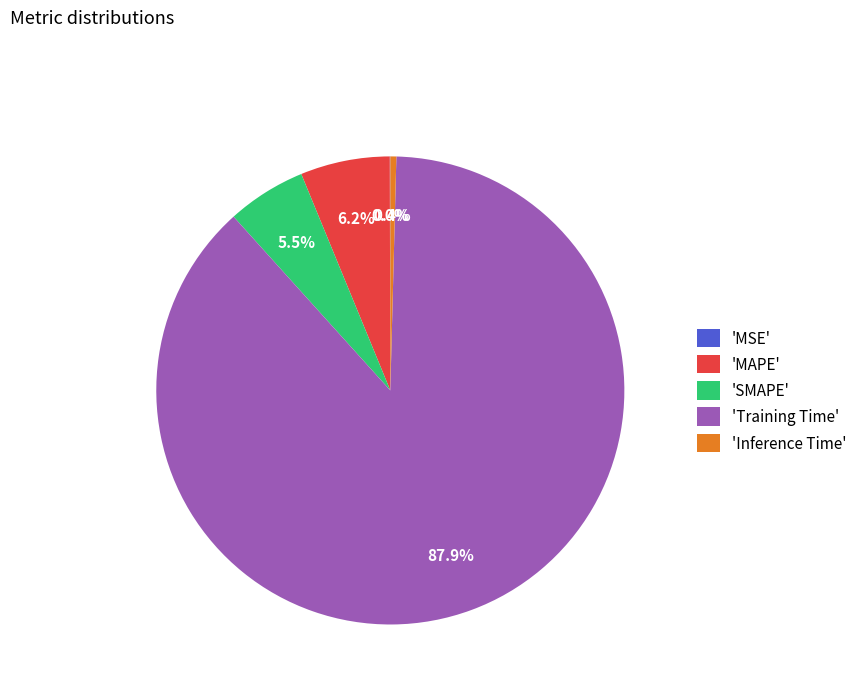

How much of the chart is everything except 'Training Time'?

12.1%